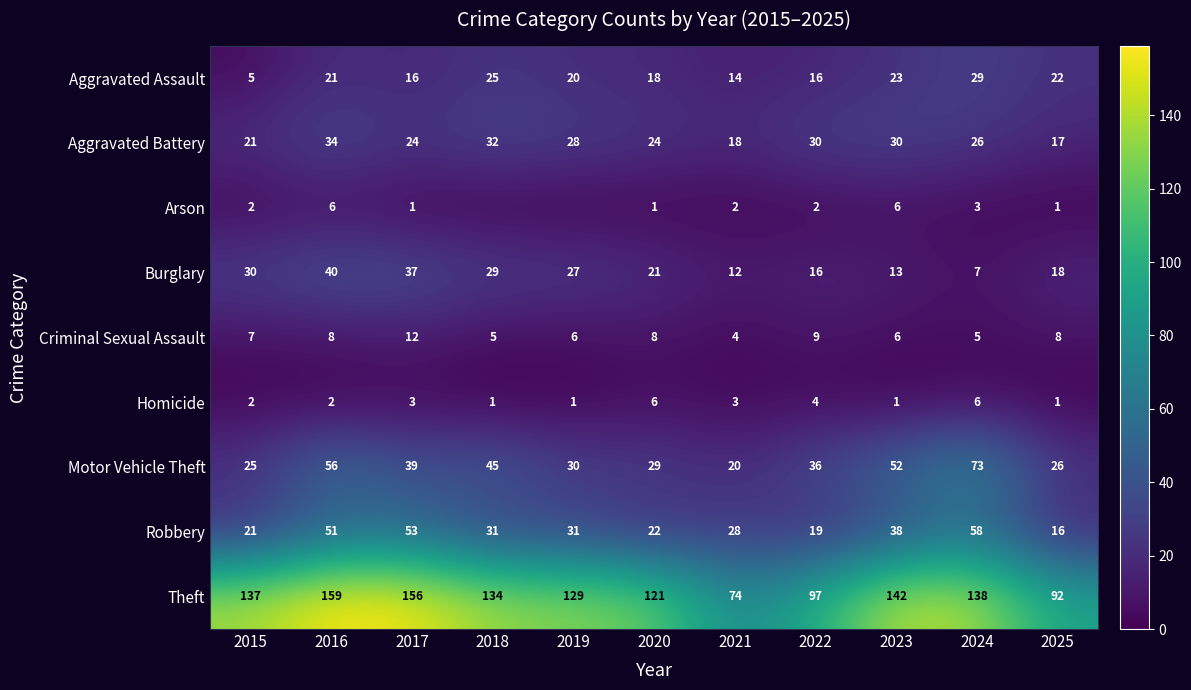

The value of Aggravated Assault at 2021 is 23. True or false?

False